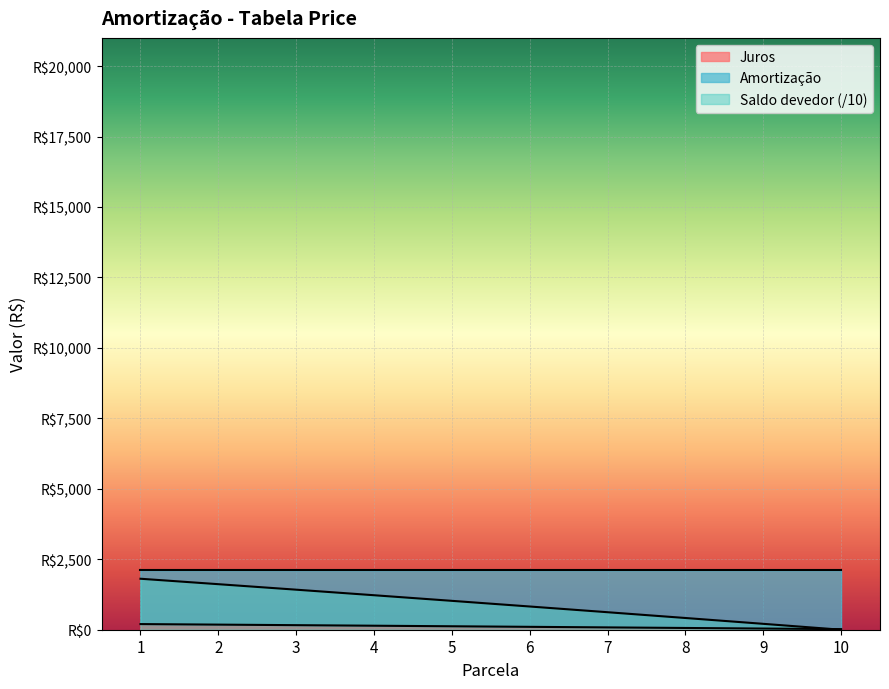

Where do Juros and Saldo devedor first cross each other?

9 and 10